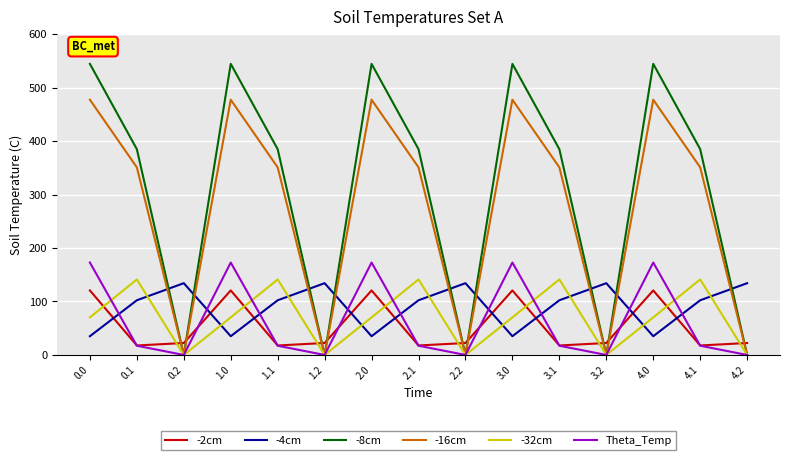

Reading left to right, extract all data points from this chart.

-2cm: 0.0=120.6	0.1=17.7	0.2=22.3	1.0=120.6	1.1=17.7	1.2=22.3	2.0=120.6	2.1=17.7	2.2=22.3	3.0=120.6	3.1=17.7	3.2=22.3	4.0=120.6	4.1=17.7	4.2=22.3
-4cm: 0.0=35.0	0.1=102.3	0.2=134.2	1.0=35.0	1.1=102.3	1.2=134.2	2.0=35.0	2.1=102.3	2.2=134.2	3.0=35.0	3.1=102.3	3.2=134.2	4.0=35.0	4.1=102.3	4.2=134.2
-8cm: 0.0=544.3	0.1=384.7	0.2=0.0	1.0=544.3	1.1=384.7	1.2=0.0	2.0=544.3	2.1=384.7	2.2=0.0	3.0=544.3	3.1=384.7	3.2=0.0	4.0=544.3	4.1=384.7	4.2=0.0
-16cm: 0.0=477.2	0.1=350.8	0.2=0.0	1.0=477.2	1.1=350.8	1.2=0.0	2.0=477.2	2.1=350.8	2.2=0.0	3.0=477.2	3.1=350.8	3.2=0.0	4.0=477.2	4.1=350.8	4.2=0.0
-32cm: 0.0=70.2	0.1=141.2	0.2=0.0	1.0=70.2	1.1=141.2	1.2=0.0	2.0=70.2	2.1=141.2	2.2=0.0	3.0=70.2	3.1=141.2	3.2=0.0	4.0=70.2	4.1=141.2	4.2=0.0
Theta_Temp: 0.0=172.8	0.1=17.3	0.2=0.0	1.0=172.8	1.1=17.3	1.2=0.0	2.0=172.8	2.1=17.3	2.2=0.0	3.0=172.8	3.1=17.3	3.2=0.0	4.0=172.8	4.1=17.3	4.2=0.0